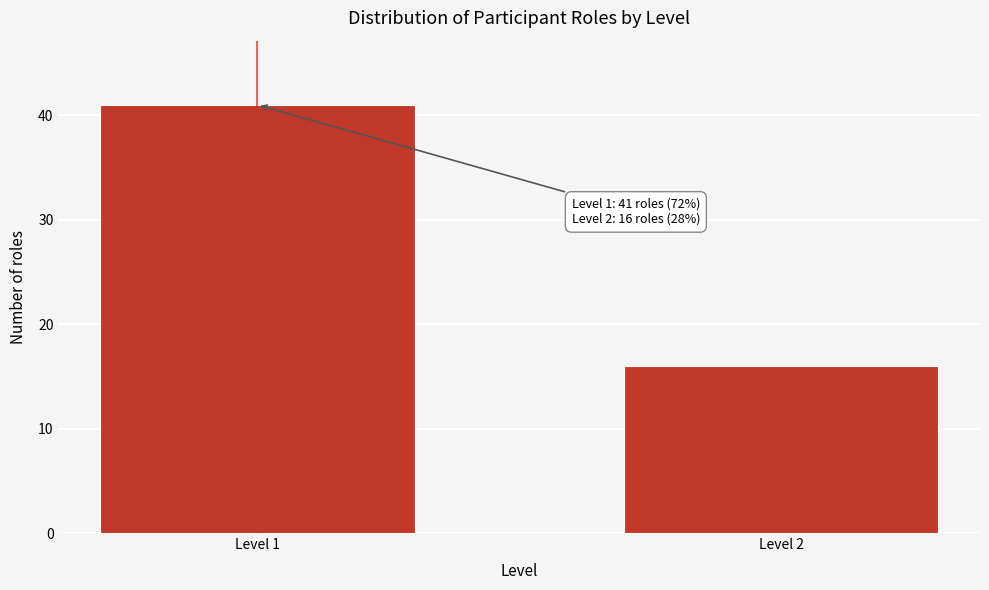

Reading left to right, extract all data points from this chart.

Level 1=41	Level 2=16